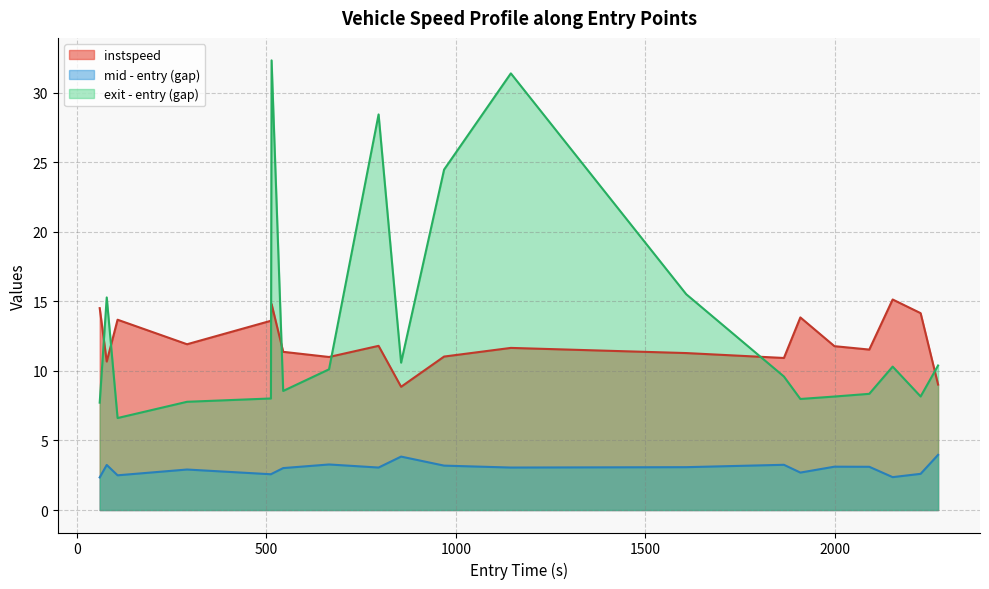

How many values exceed 11?

15